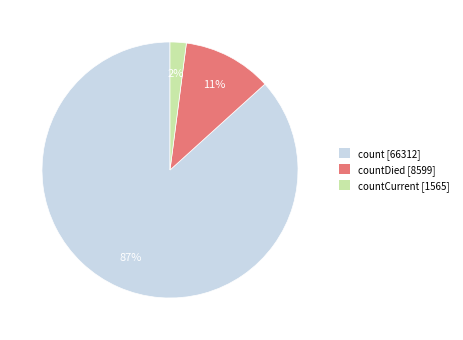

Is the sum of countDied [8599] and count [66312] greater than half?

Yes